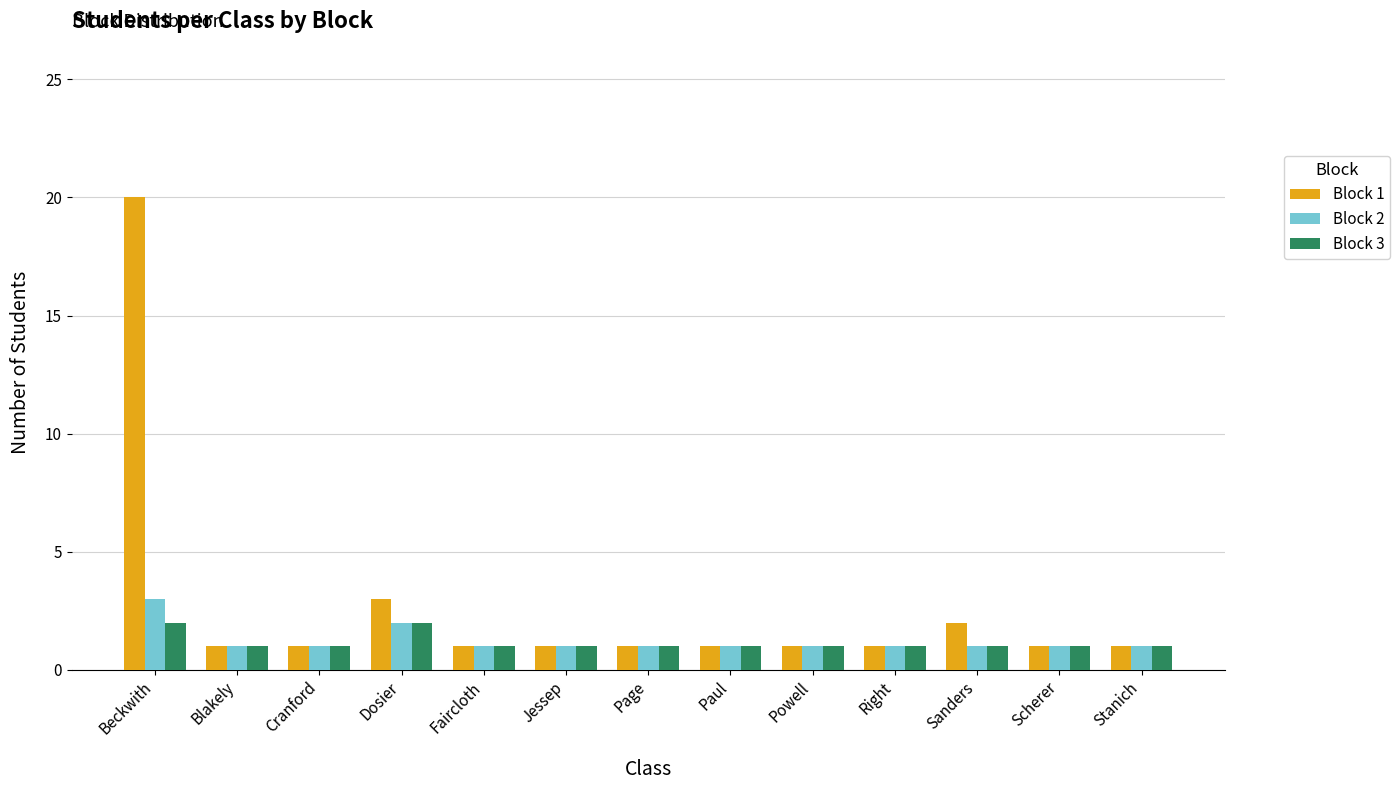

Which series has the largest range (max minus min)?

Block 1